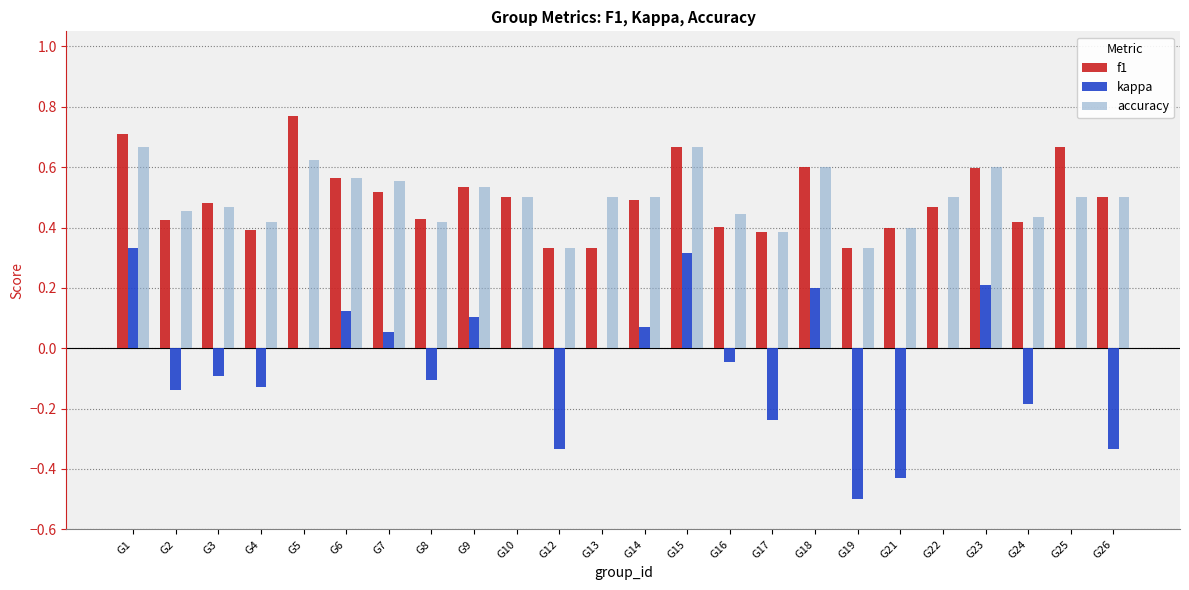

Which label corresponds to the largest value in the chart?

G5